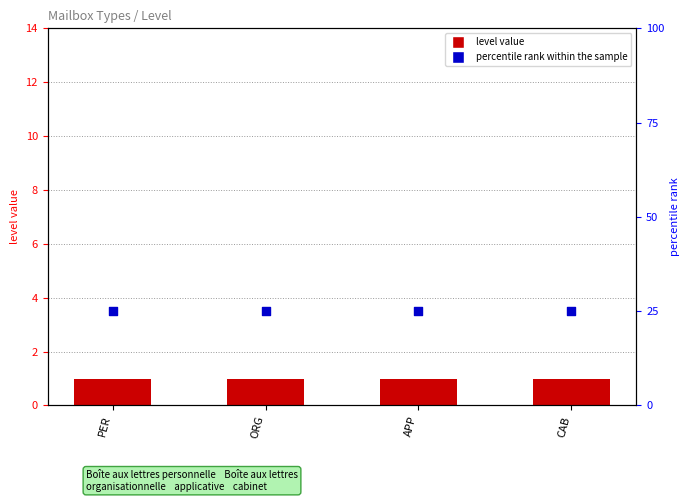

Which series reaches the minimum Y coordinate?

level value